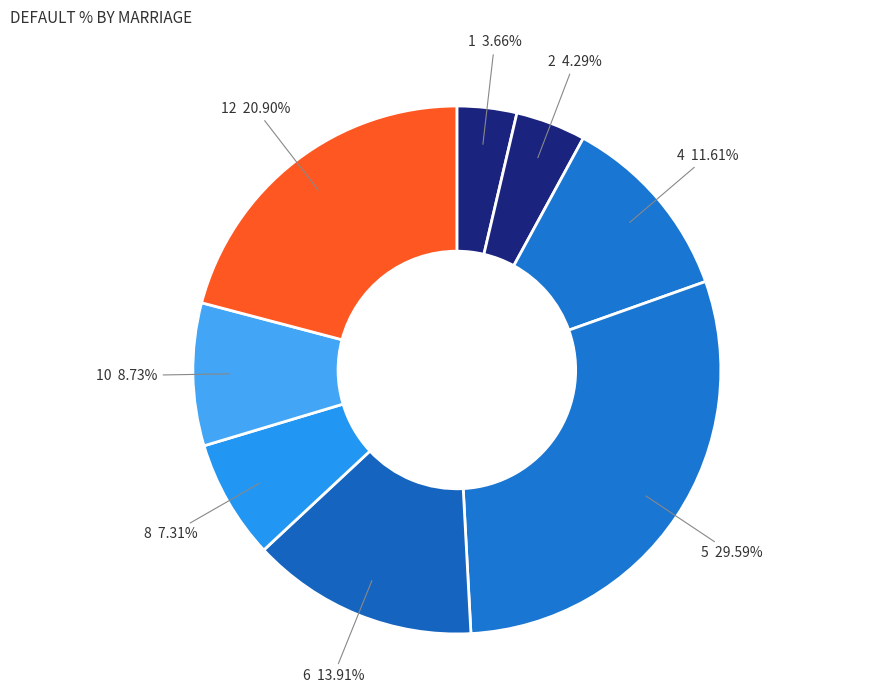

Is there a majority slice in this chart?

No